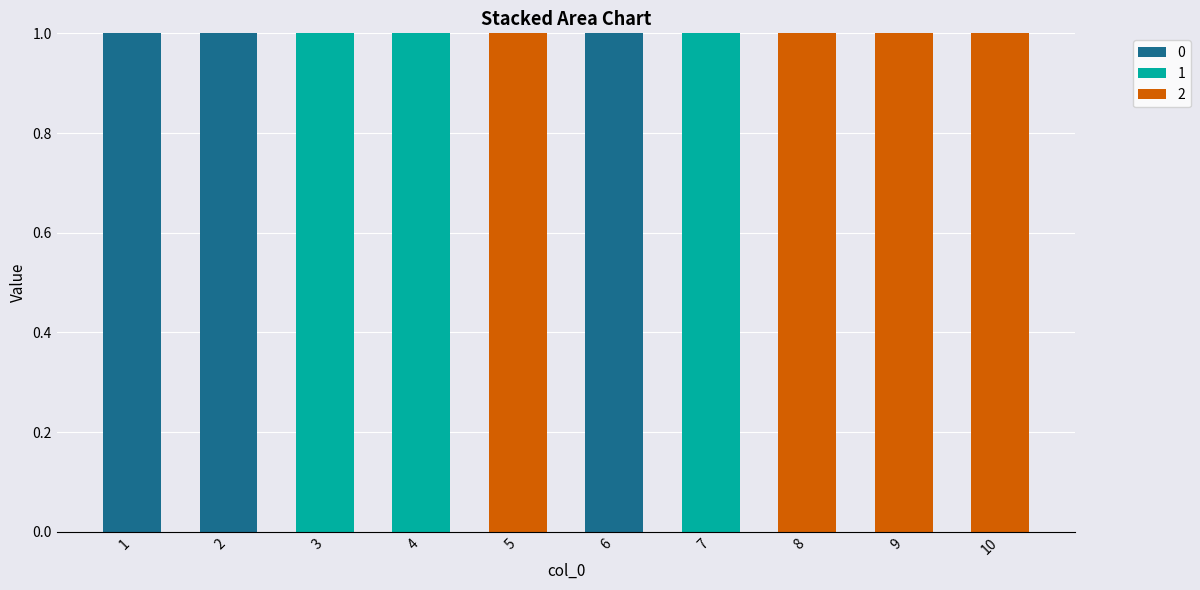

Is it true that 0 equals 0 at 5?

True